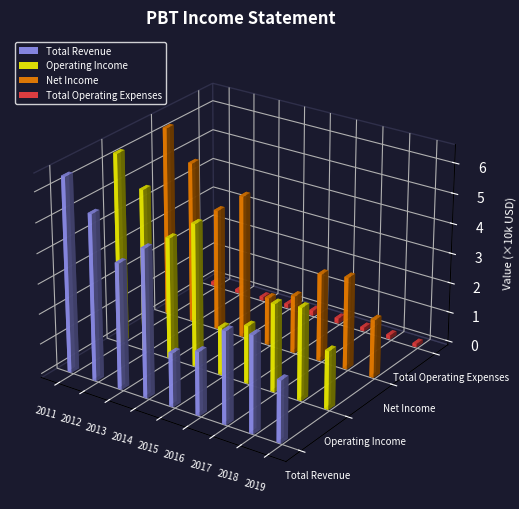

Count the number of categories in the chart.

9